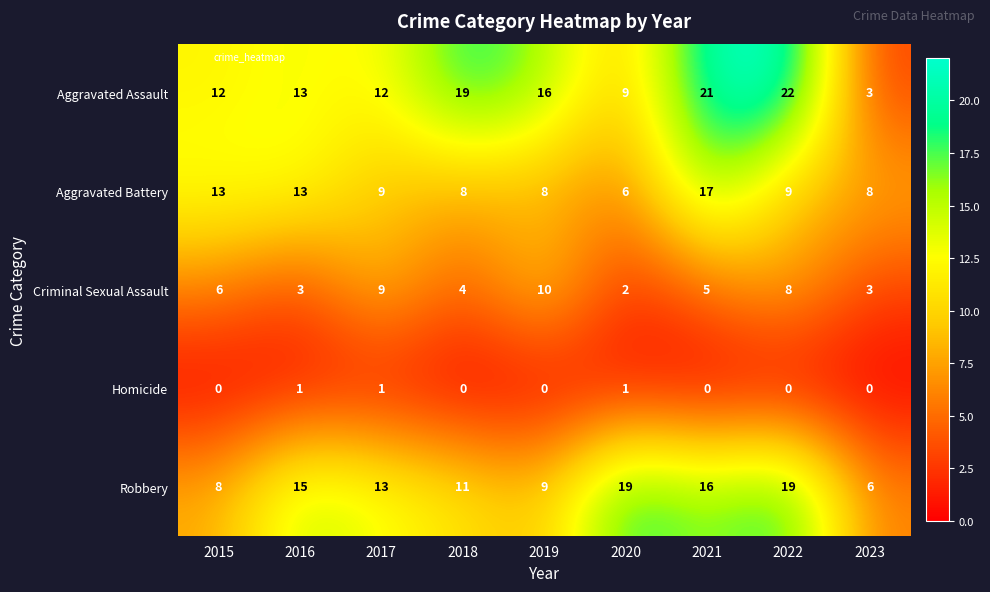

What is the difference between the second highest and minimum values in the Aggravated Battery series?

7